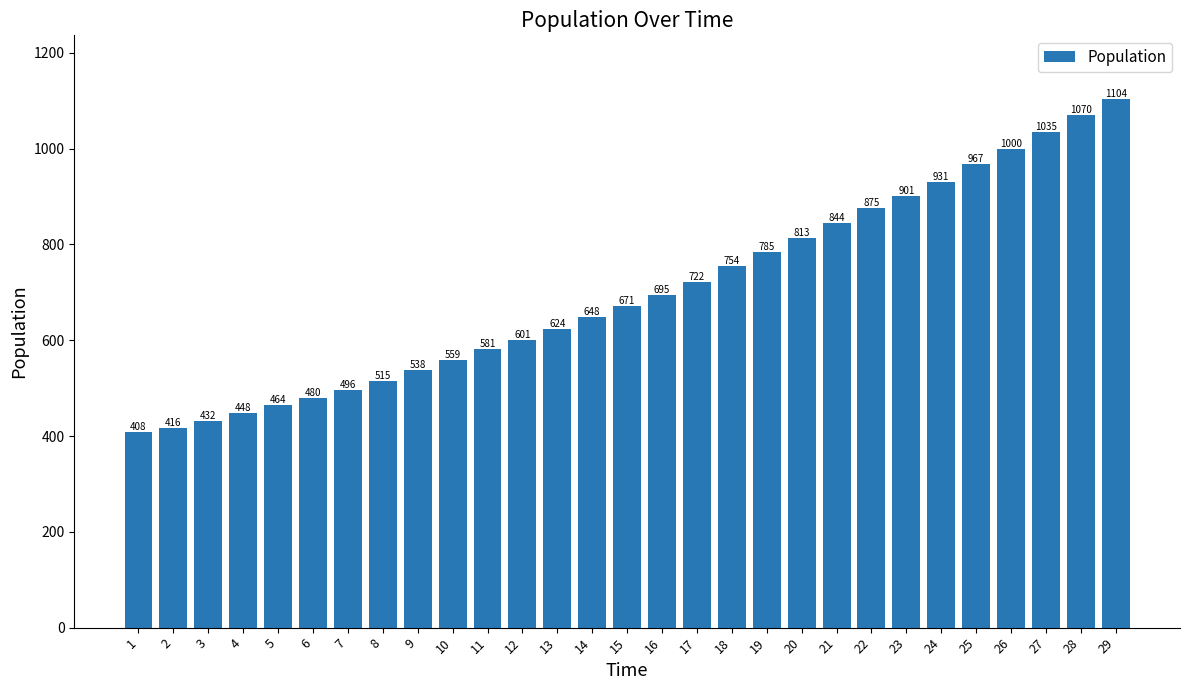

Does the chart contain stacked bars?

No